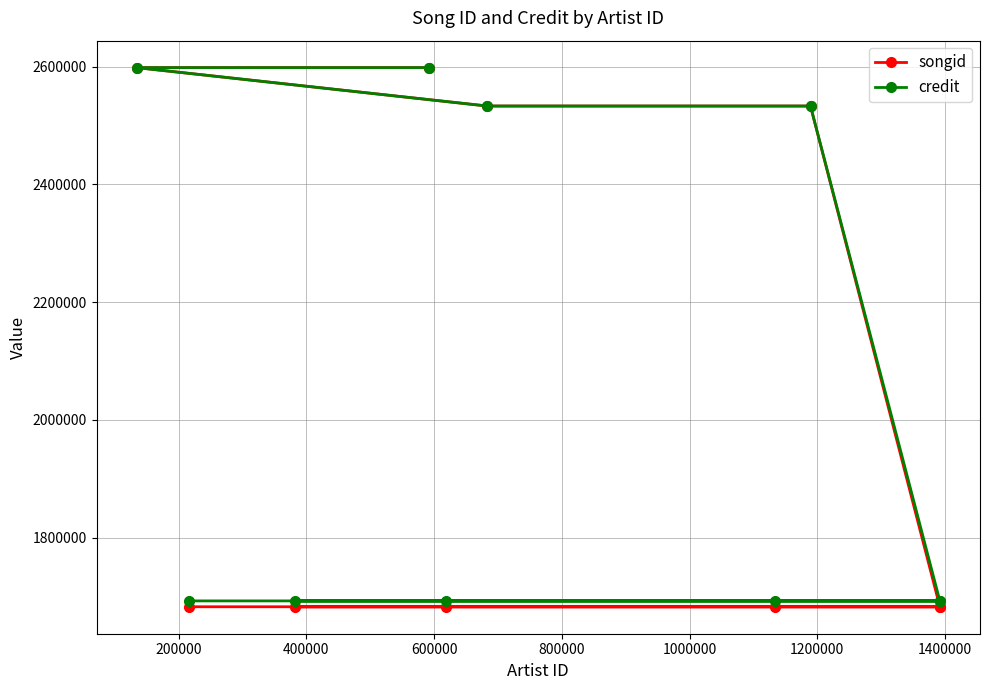

What is the minimum value for credit?

1692341